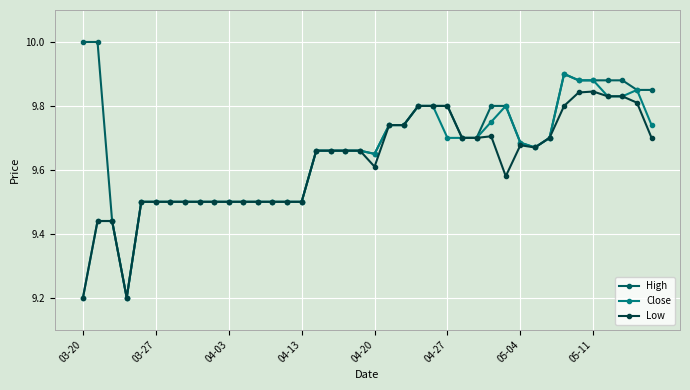

At how many categories does at least one series exceed 9?

40